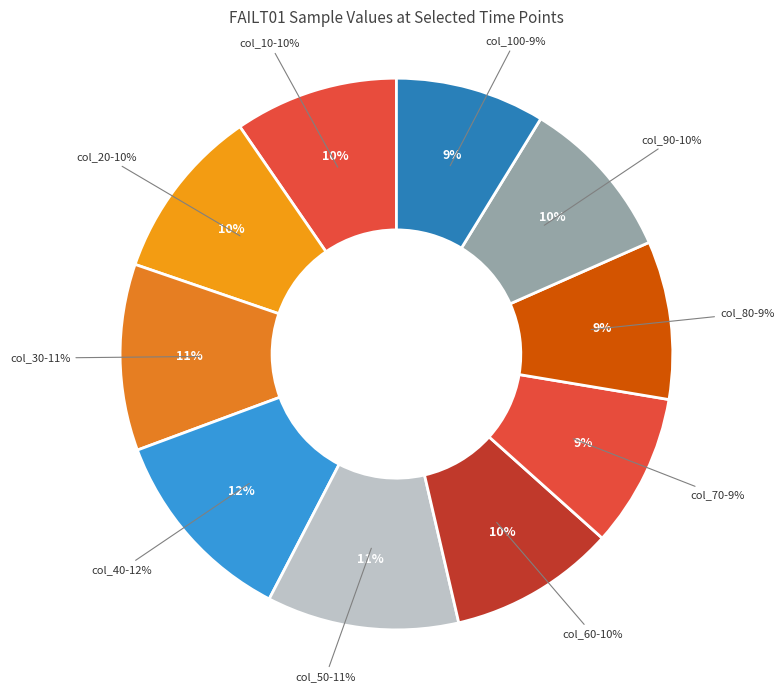

To the nearest percent, what is the average slice percentage?

10%